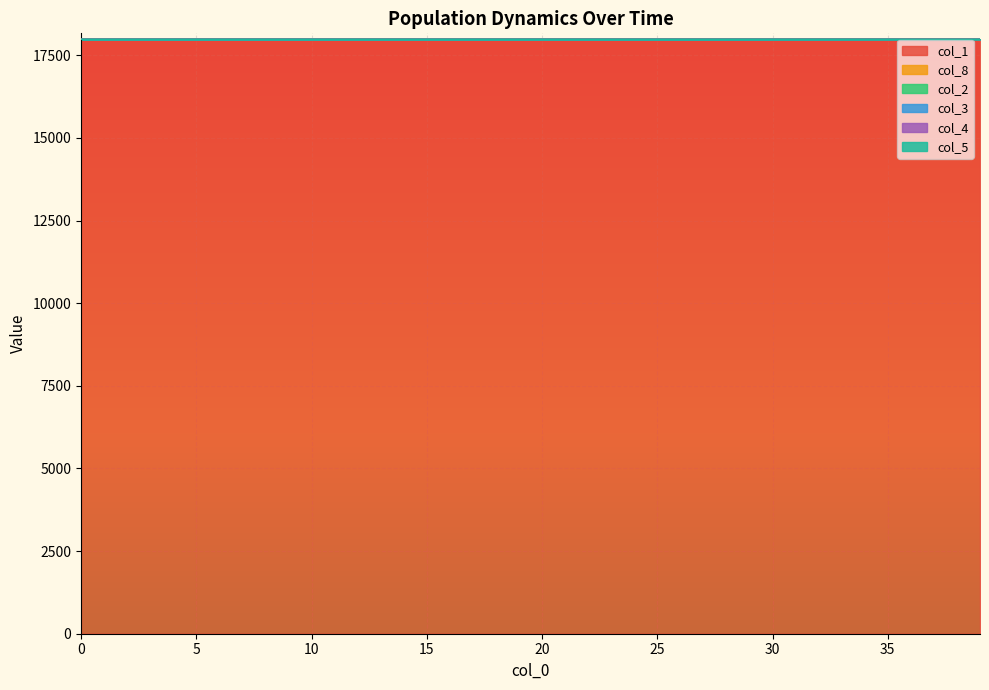

What is the difference between the second highest and second lowest values in the col_5 series?

0.1